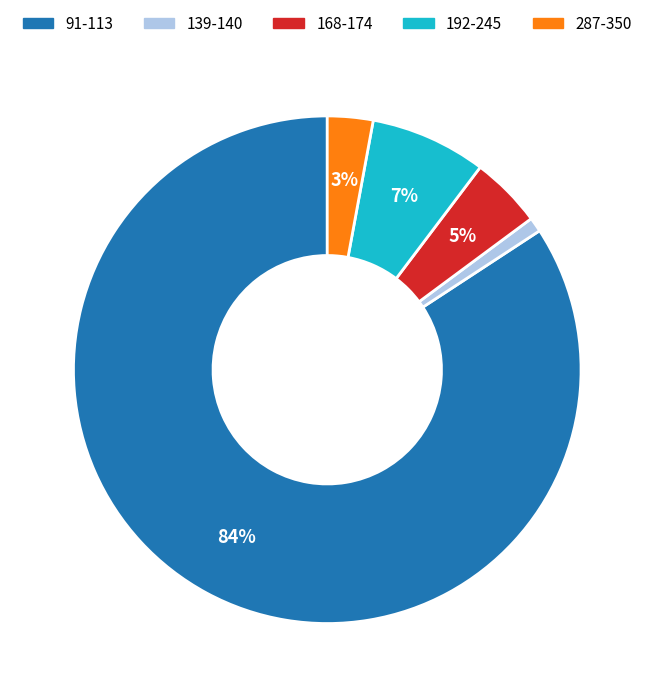

To the nearest percent, what percentage of the pie is 168-174?

5%